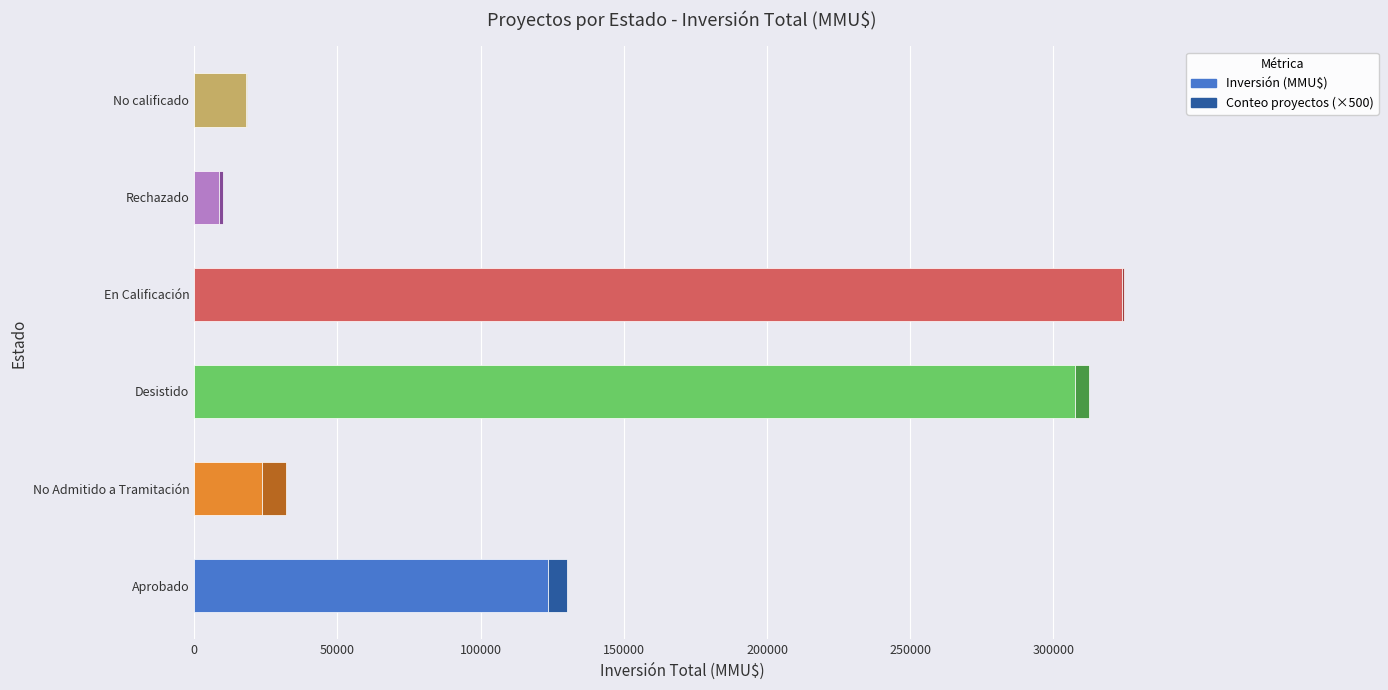

What is the total value across all series at No Admitido a Tramitación?

32234